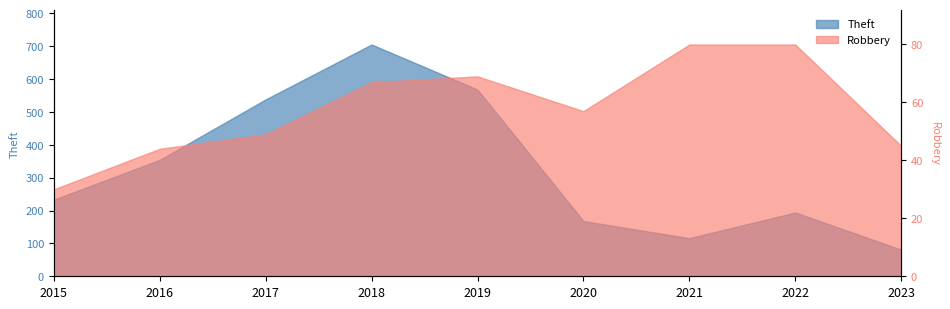

Reading right to left, transcribe all the data shown in this chart.

Theft: 81	194	116	168	568	705	538	354	233
Robbery: 45	80	80	57	69	67	49	44	30